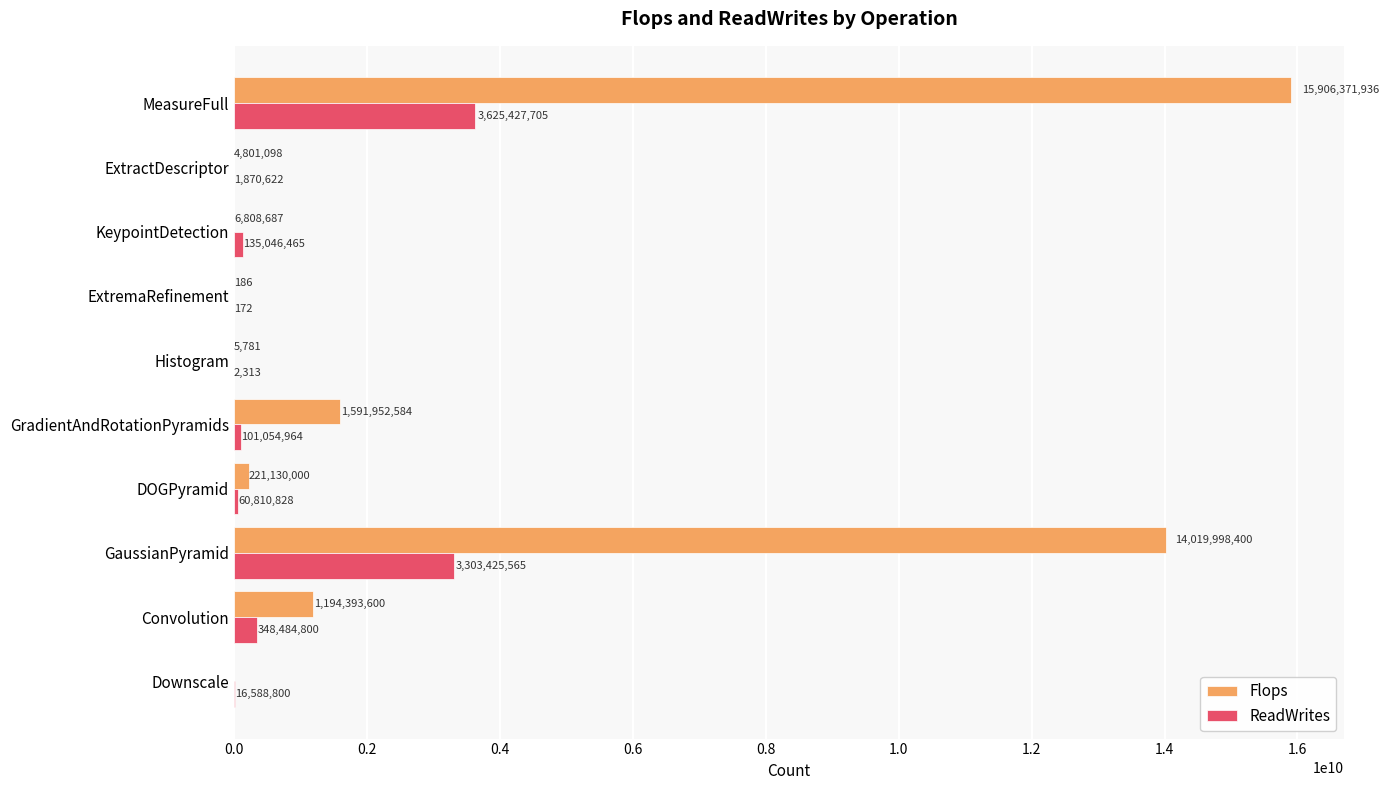

What is the sum of all ReadWrites values?

7592712234